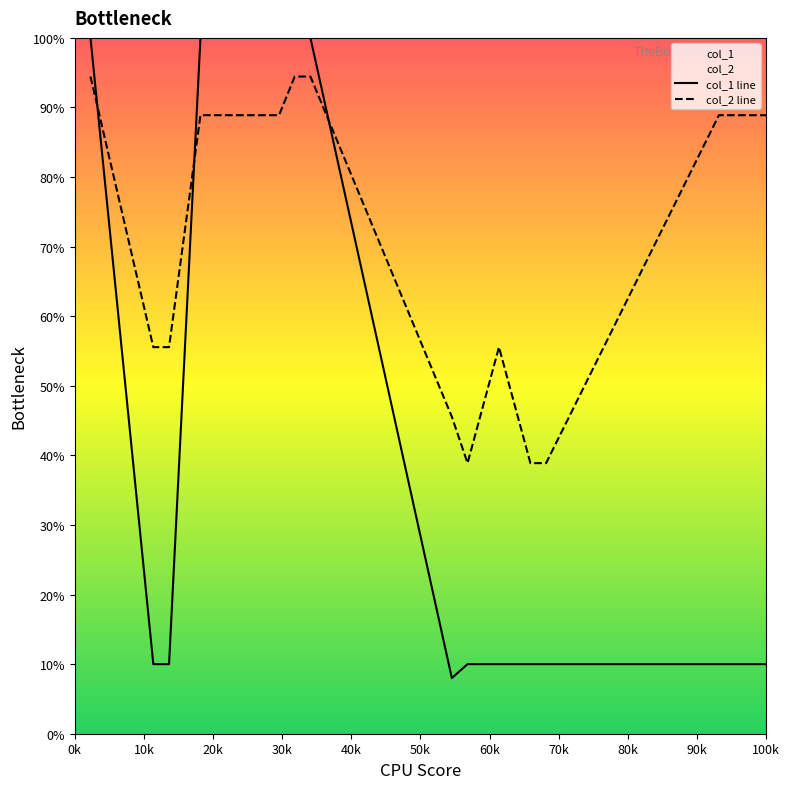

Is this an area chart (filled region under the line)?

No